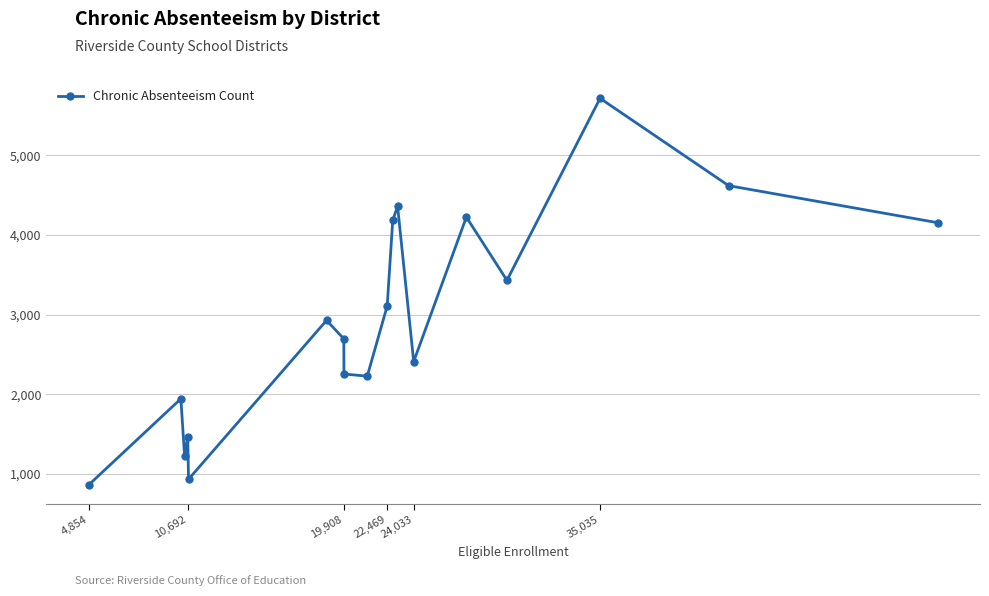

What is the average value?

2932